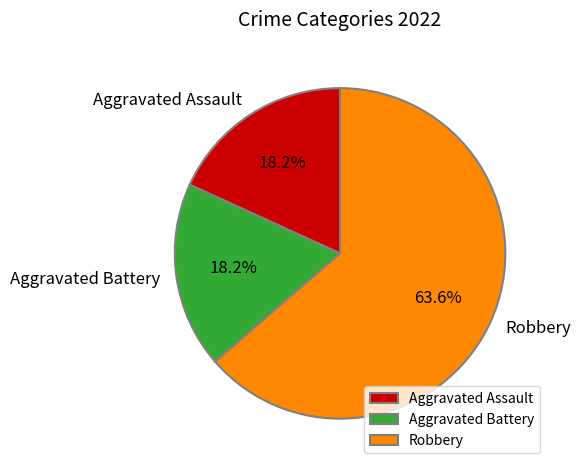

Which slice is the largest?

Robbery